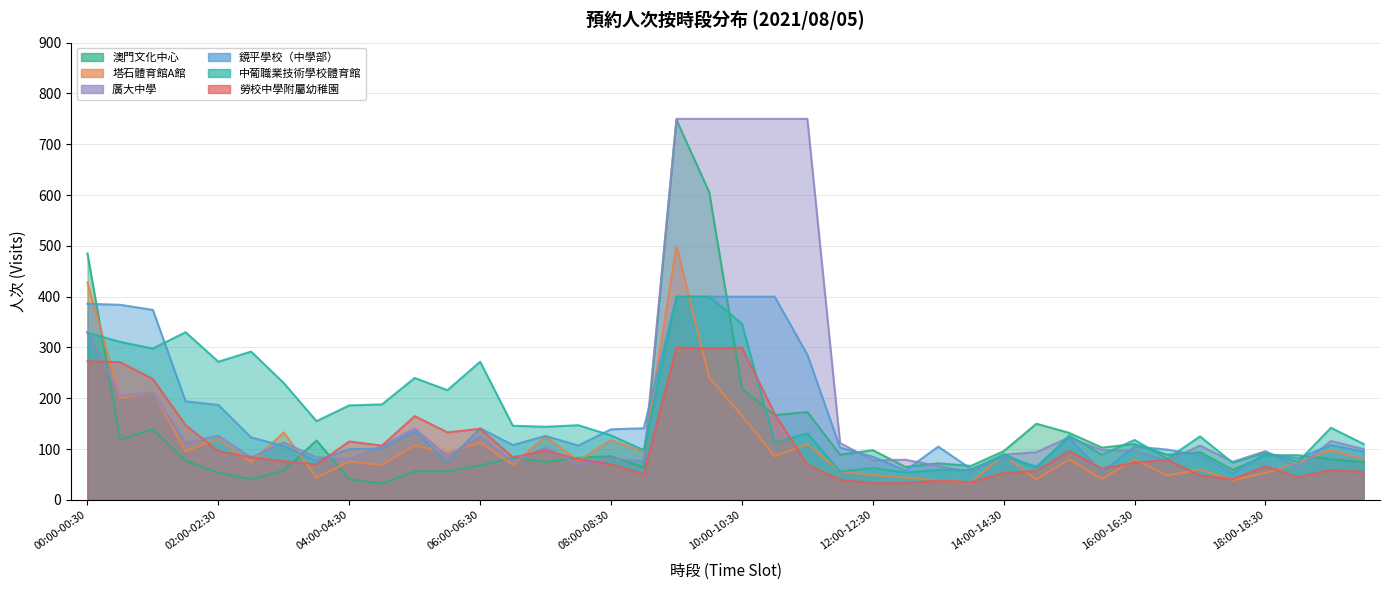

True or false: 塔石體育館A館 has a value of 292 at 00:30-01:00.

False